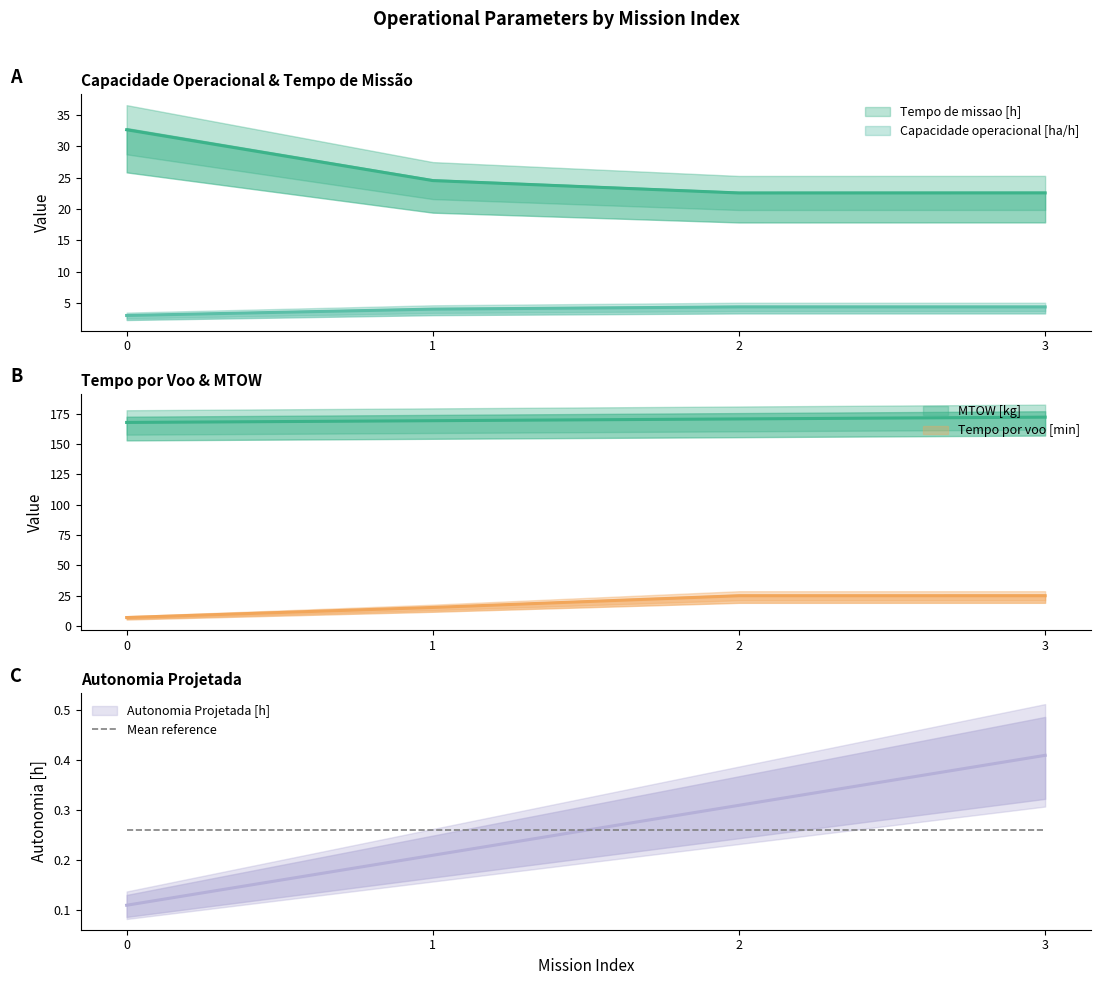

What is the sum of the Tempo de missao [h] values at 0 and 1?

57.1